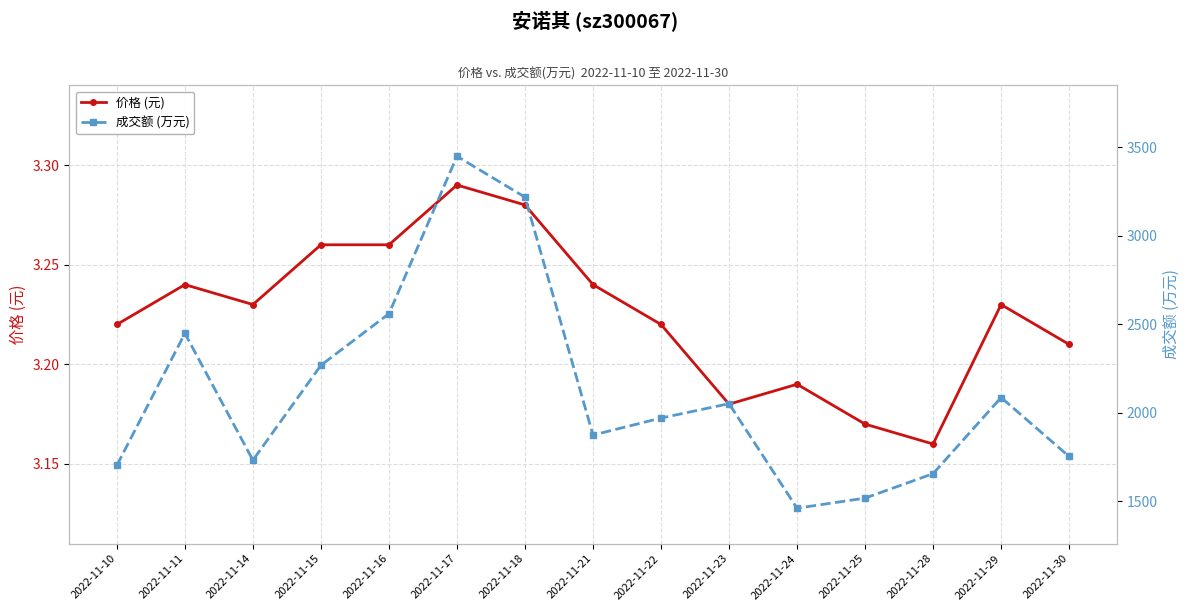

Count the number of categories in the chart.

15